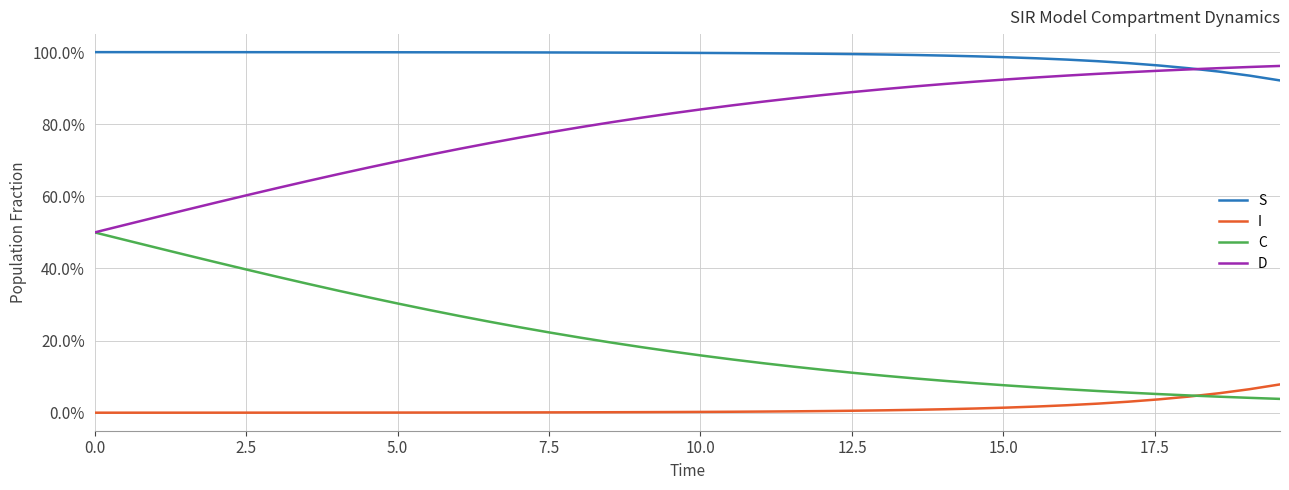

What are all the series names shown in the legend?

S, I, C, D